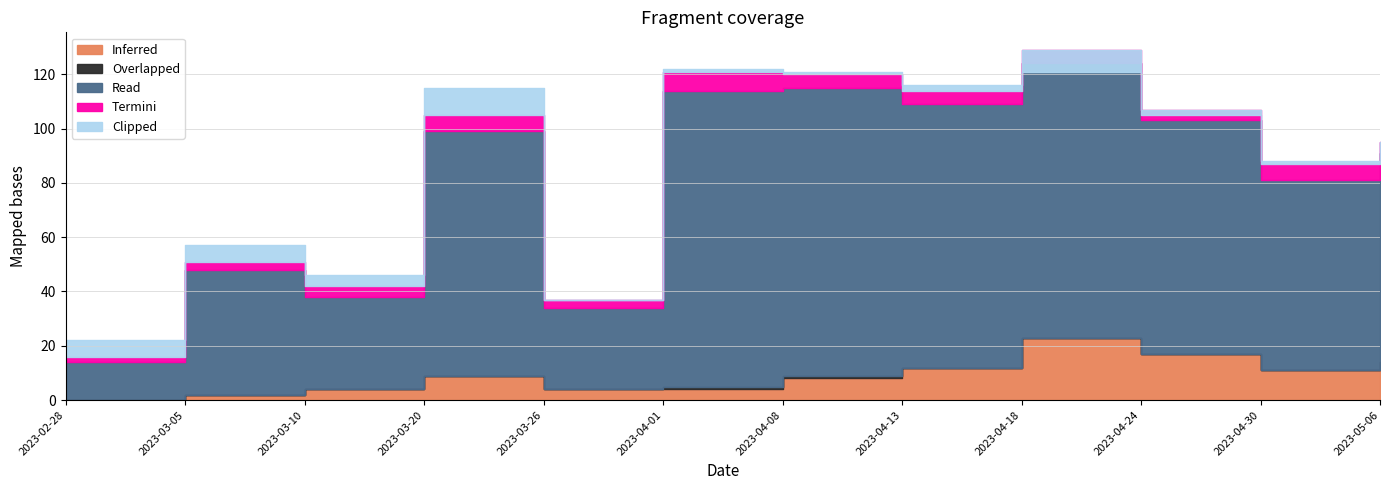

What is the sum of all Overlapped values?

2